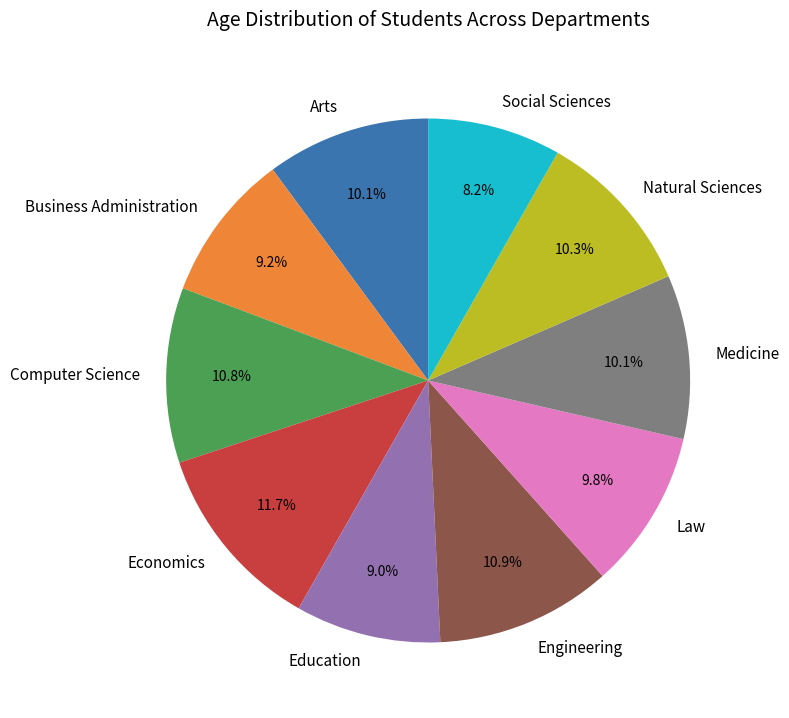

What portion of the pie excludes Education?

91.0%